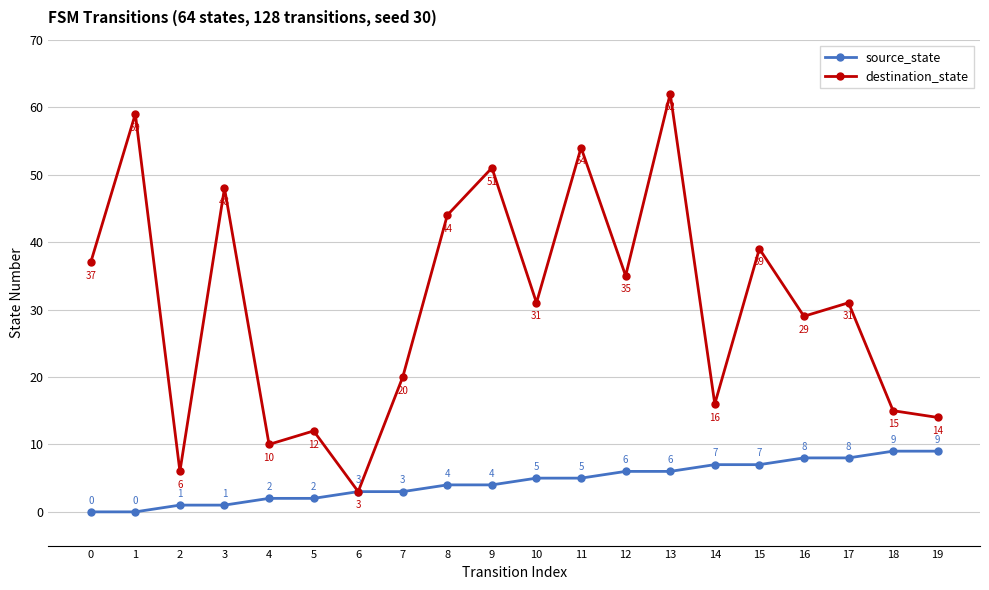

What is the value of the destination_state point at the 19th from the left?

15